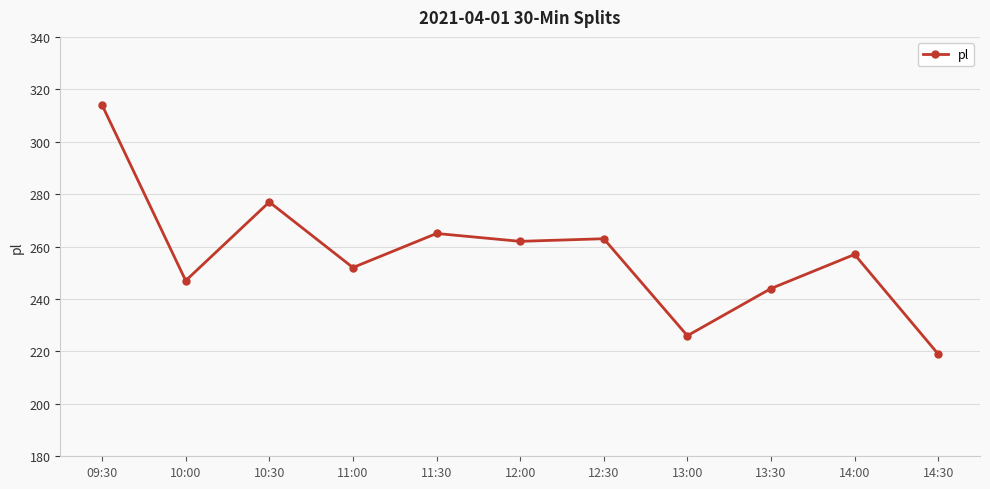

The value at 12:00 is 108. True or false?

False